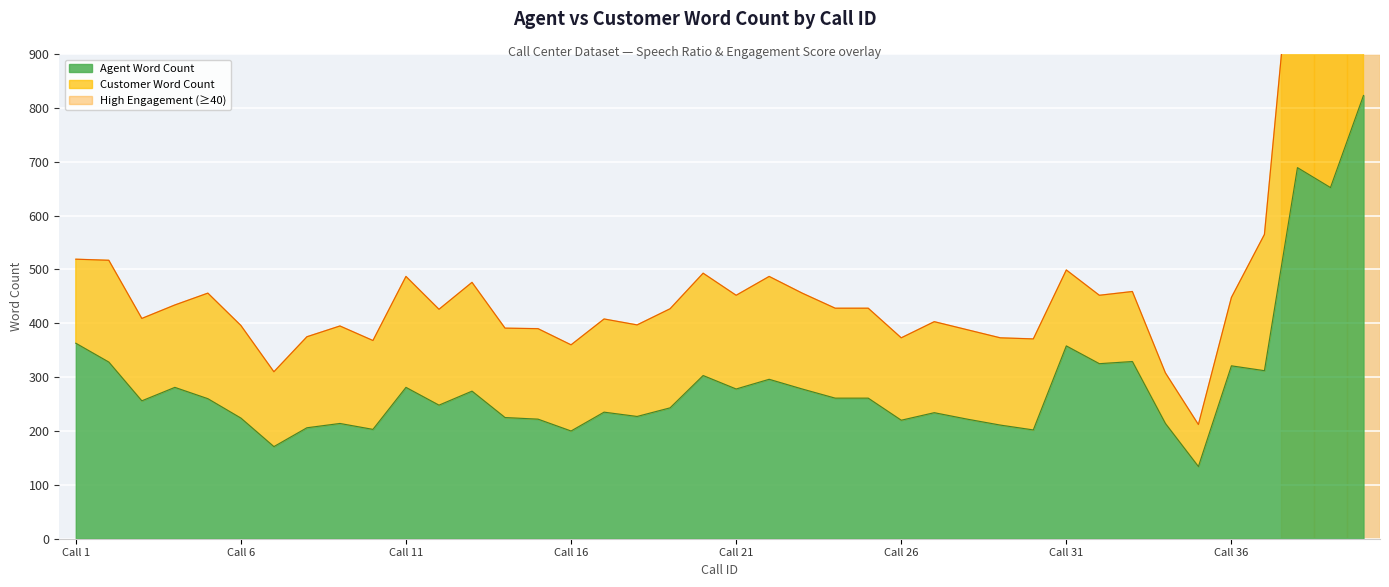

At which label is Agent Word Count closest to 478?

1